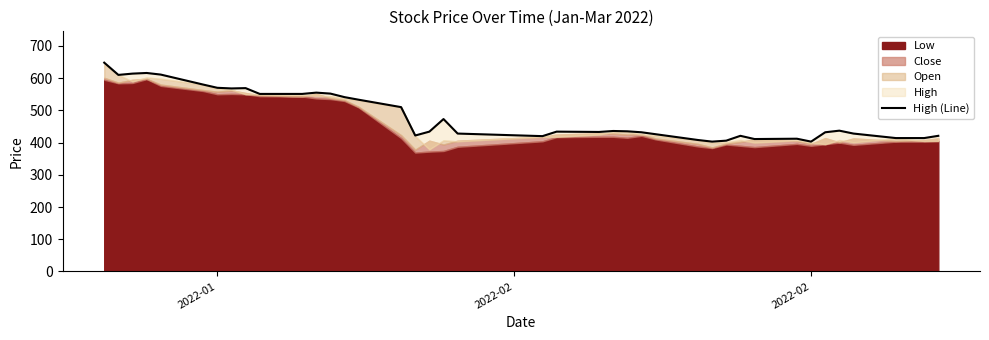

How many points are lower than both their immediate neighbors (excluding endpoints)?

8